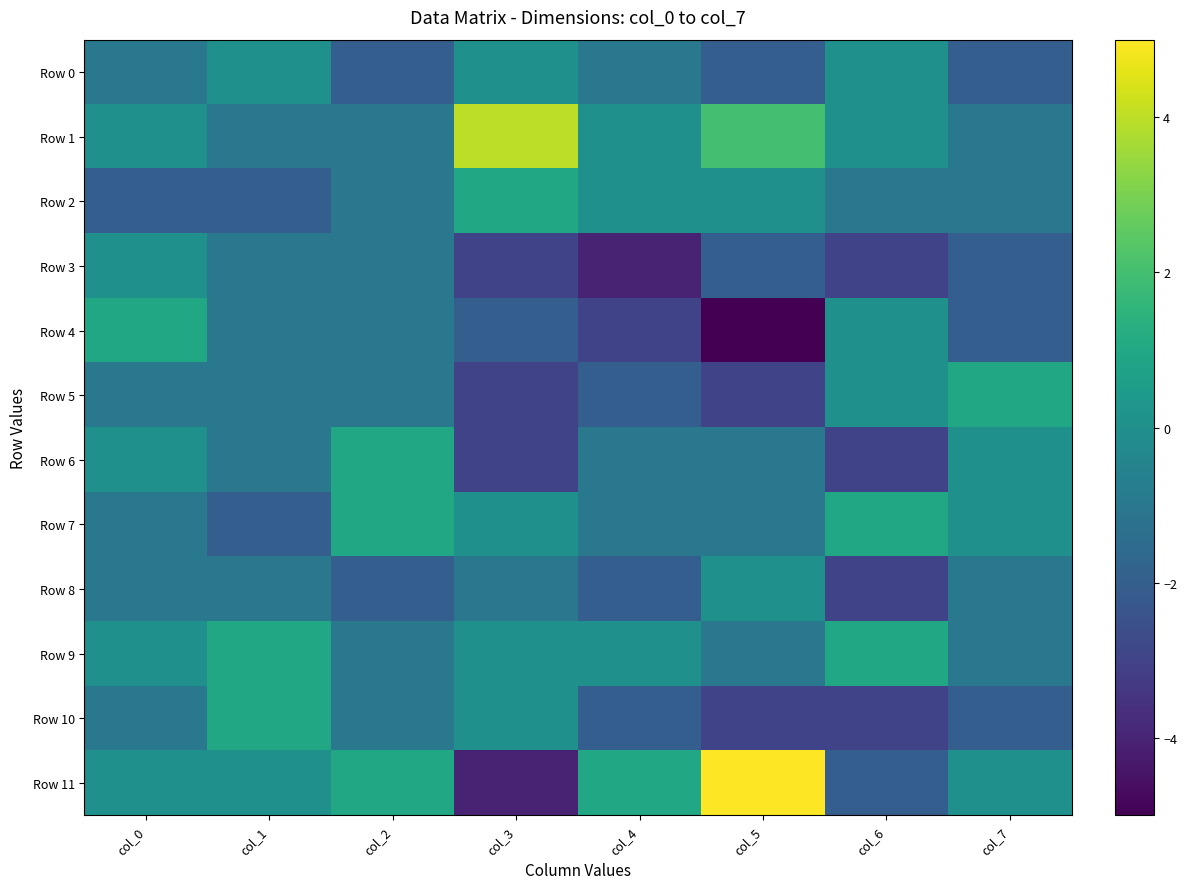

Which series has the largest total across all categories?

Row 1